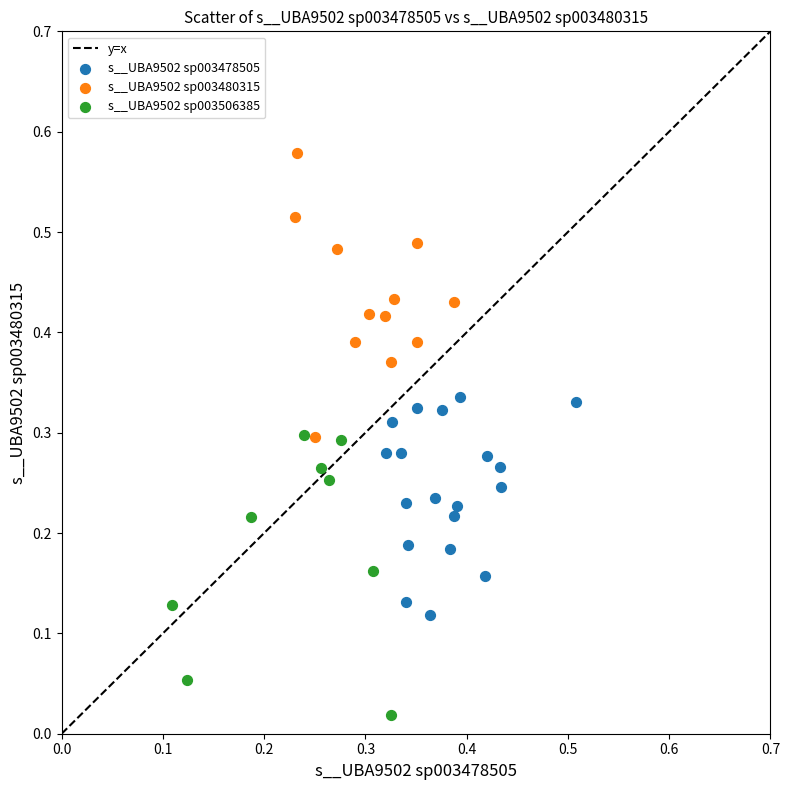

Which series contains the lowest Y value?

s__UBA9502 sp003506385